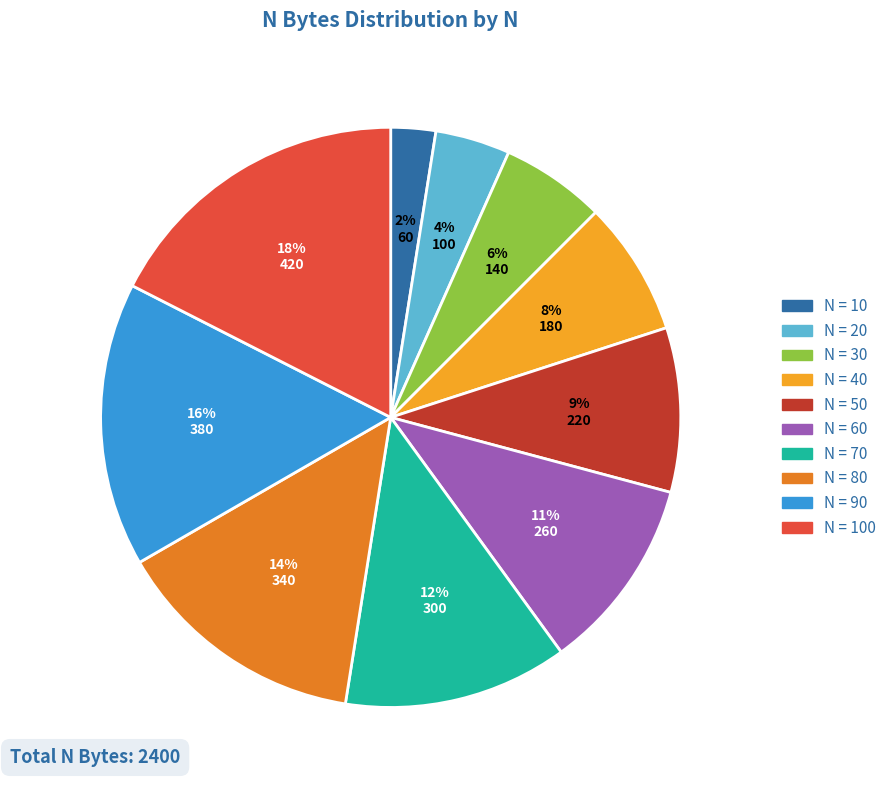

Is there any slice that represents more than half of the pie?

No